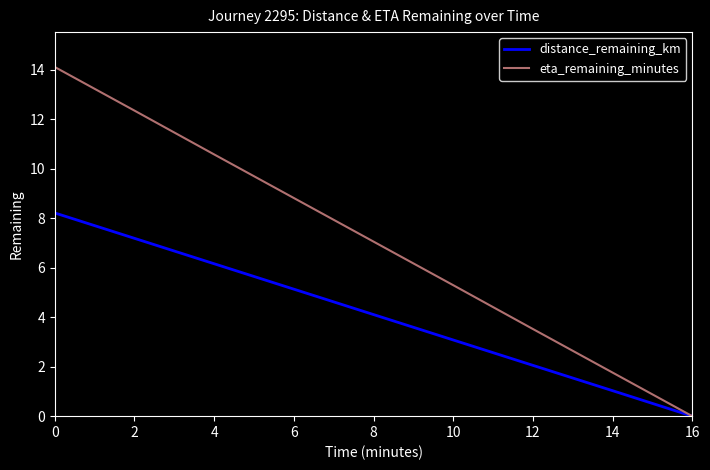

The value of eta_remaining_minutes at 16 is 7.2. True or false?

False